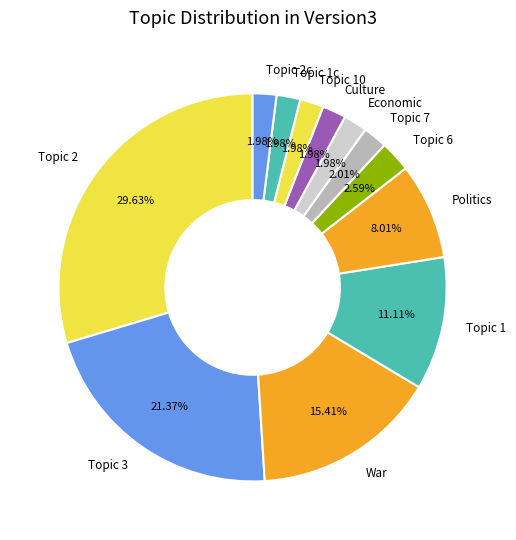

Combined, do Topic 6 and Politics account for over 50%?

No